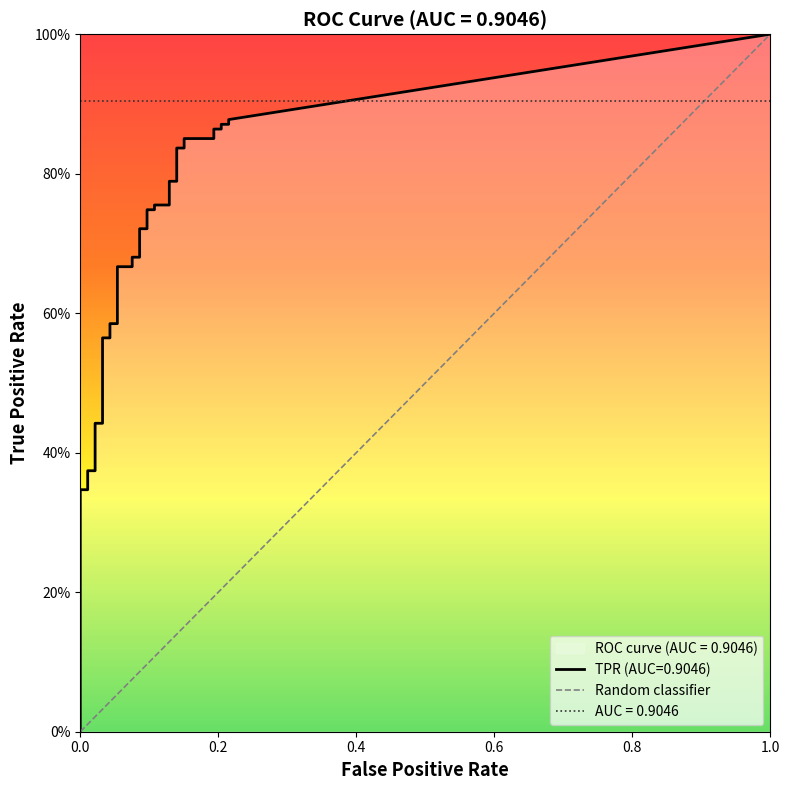

At how many categories does at least one series exceed 0?

40